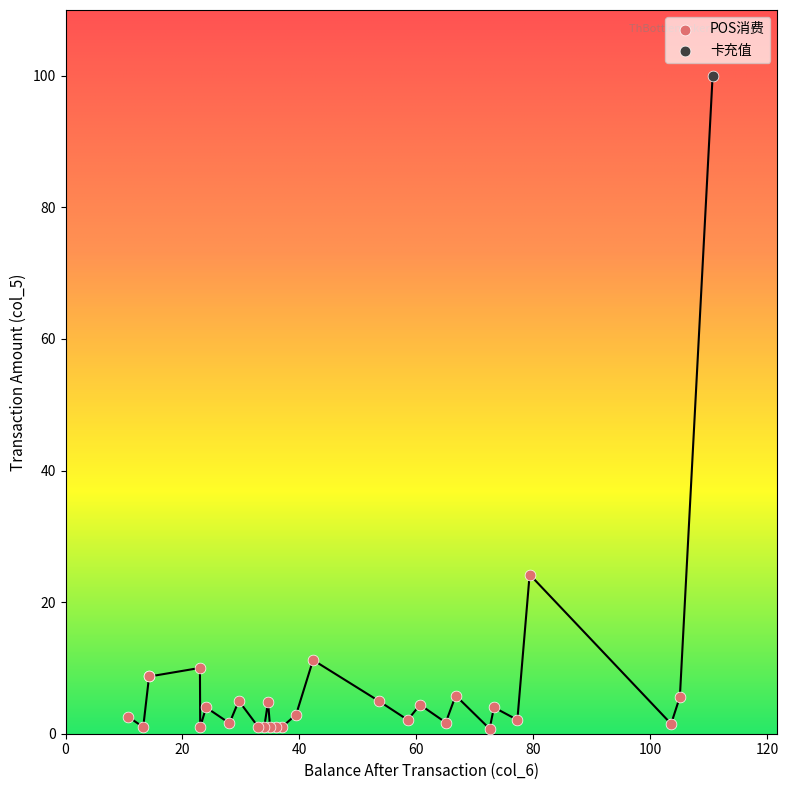

What are all the series names shown in the legend?

POS消费, 卡充值